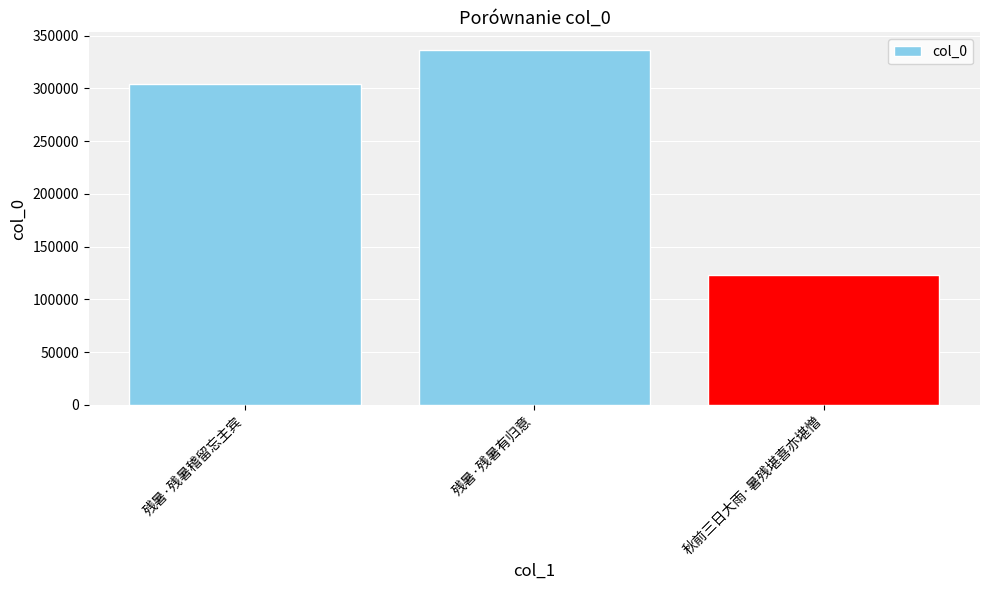

What is the approximate value at 秋前三日大雨·暑残堪喜亦堪憎, to the nearest 50?

123450